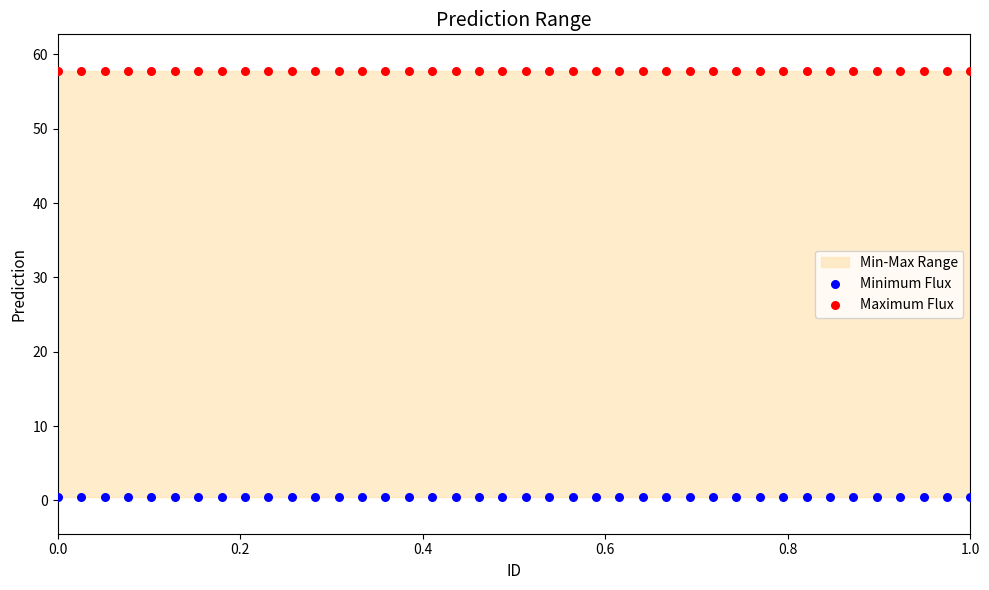

Which series contains the lowest Y value?

Minimum Flux